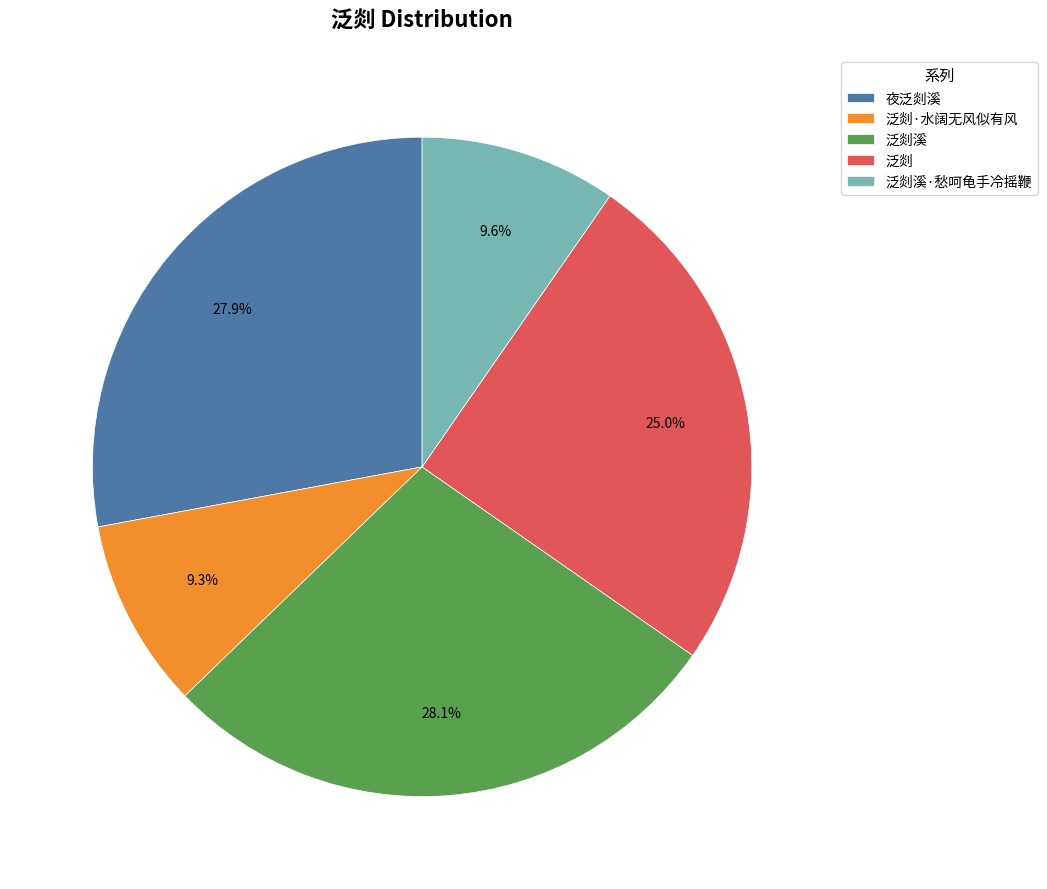

Do 泛剡溪 and 泛剡·水阔无风似有风 together represent more than half of the pie?

No